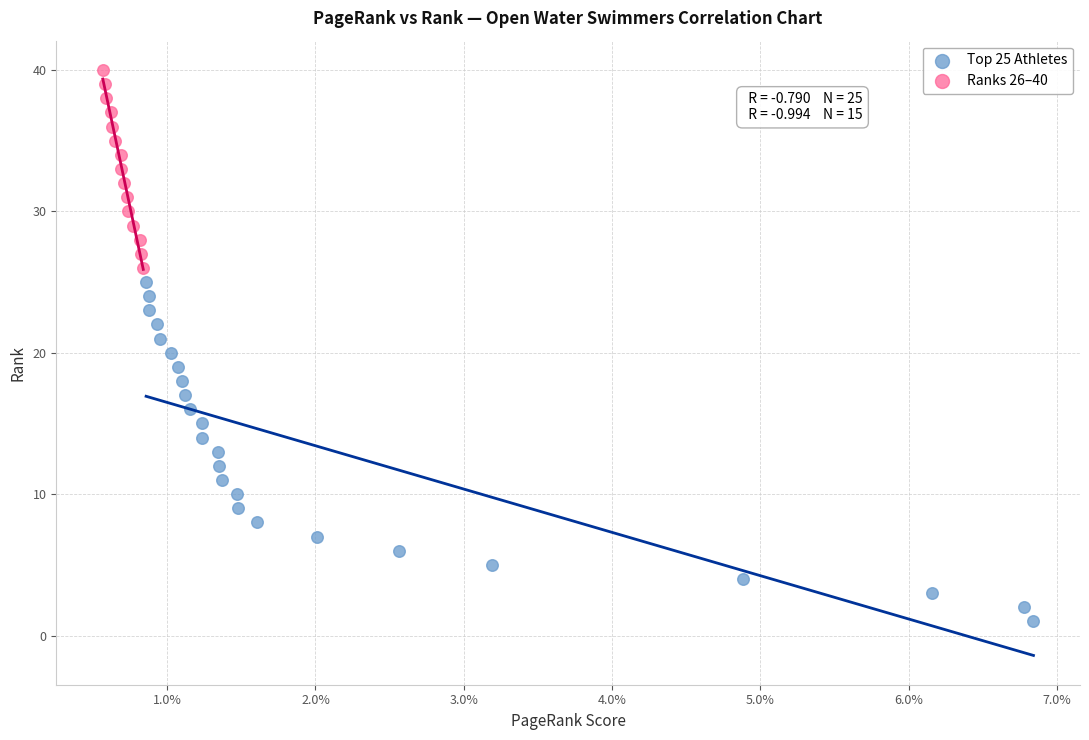

Which series reaches the maximum Y coordinate?

Ranks 26–40